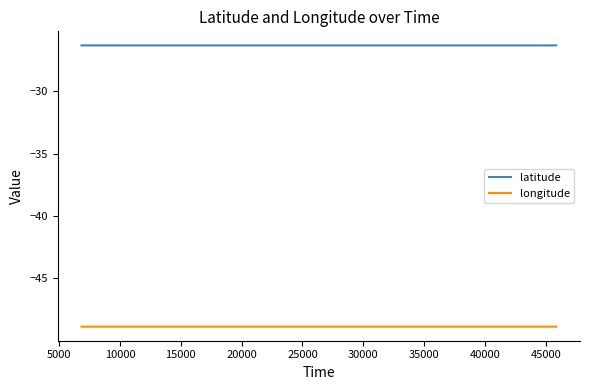

True or false: latitude and longitude cross at least once.

False